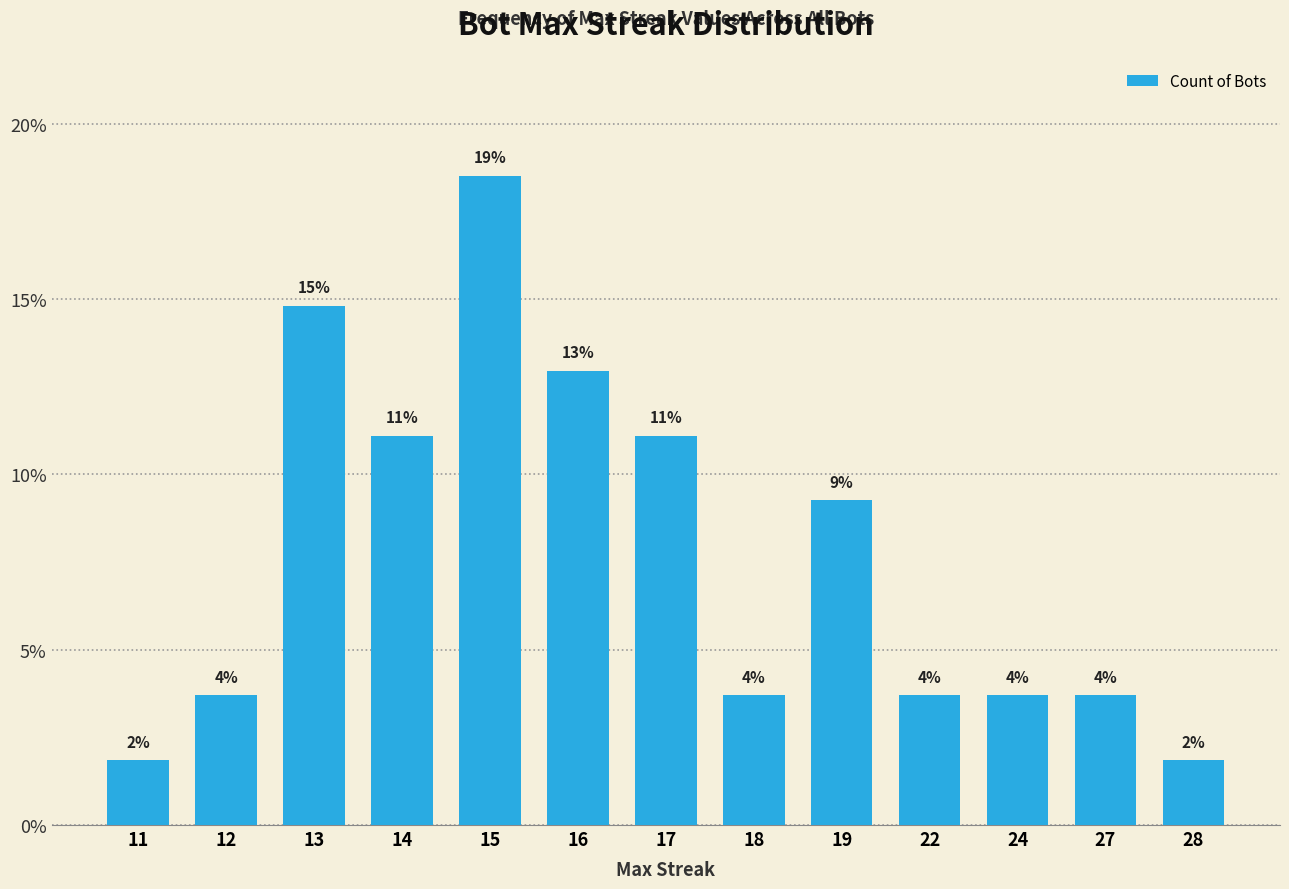

What is the sum of the values at 11 and 15?

20.4